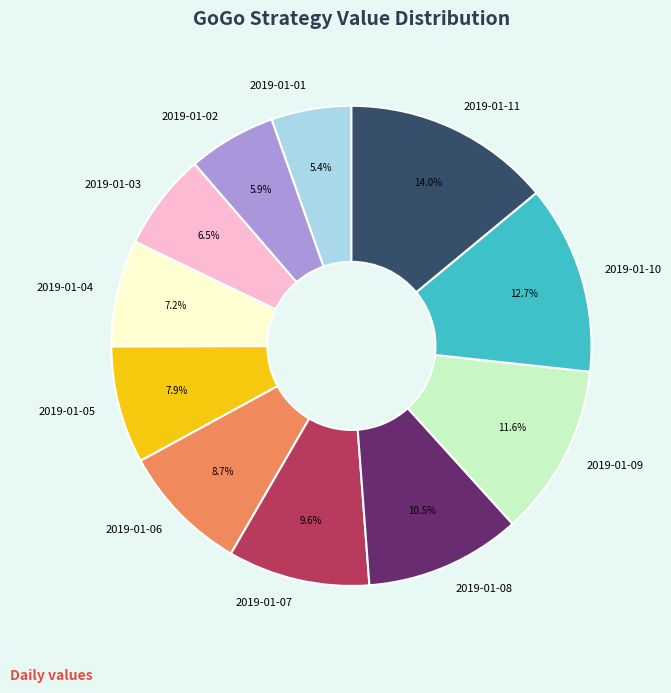

Which slice is the smallest?

2019-01-01